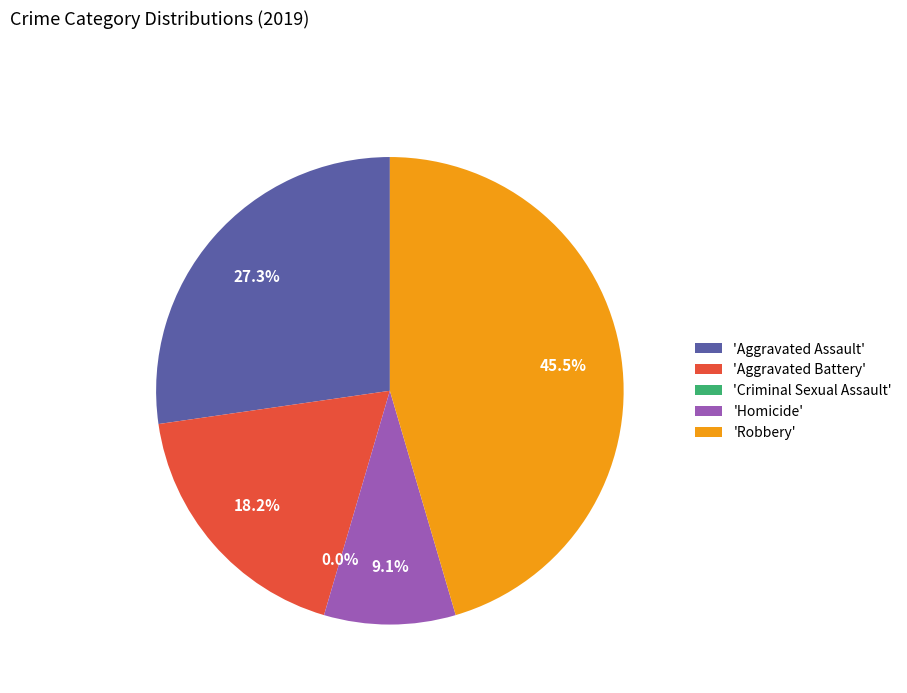

To the nearest percent, what is the difference between the largest and smallest slice percentages?

45%